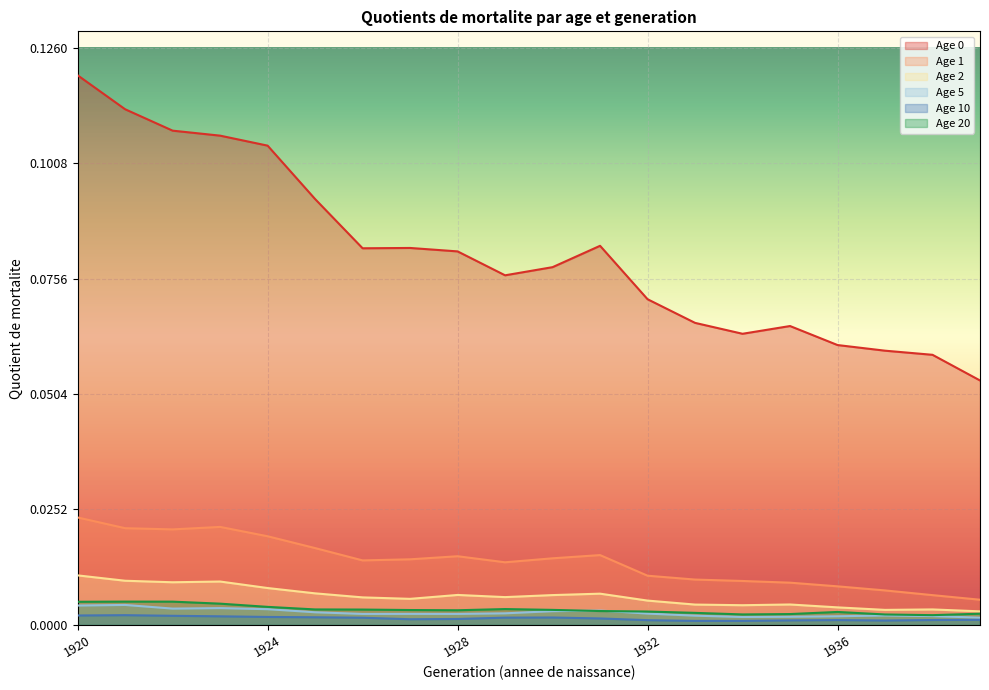

In Age 2, how many points are lower than both neighbors (excluding endpoints)?

5